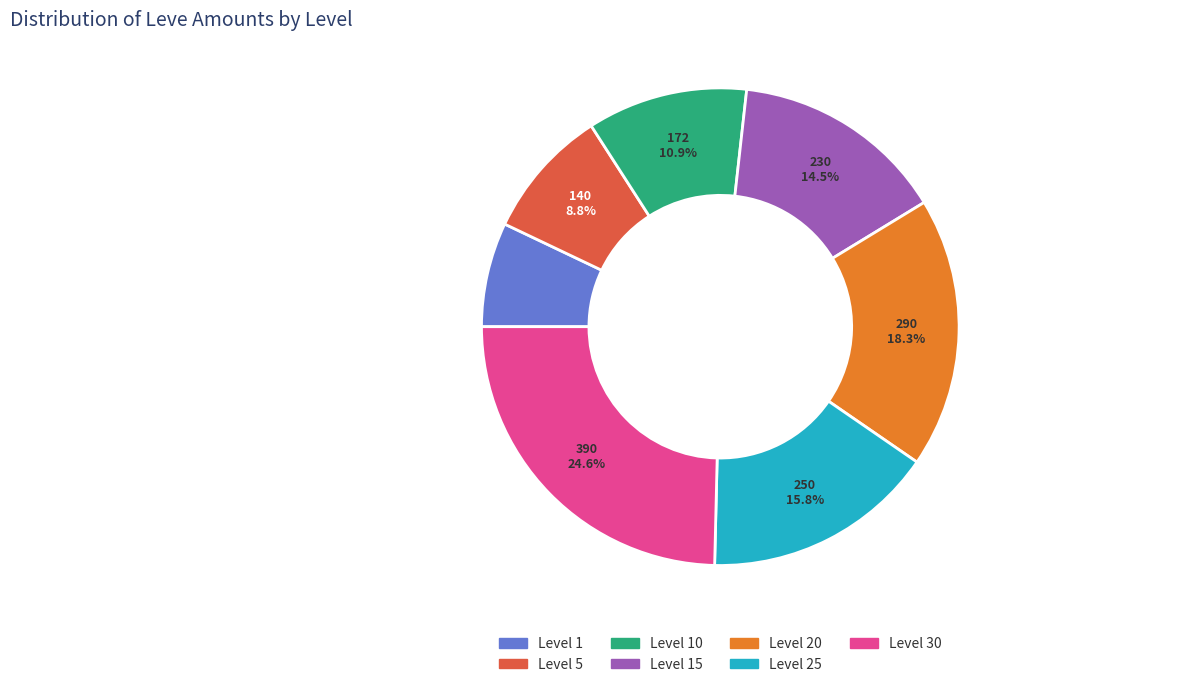

Does any single category account for the majority?

No